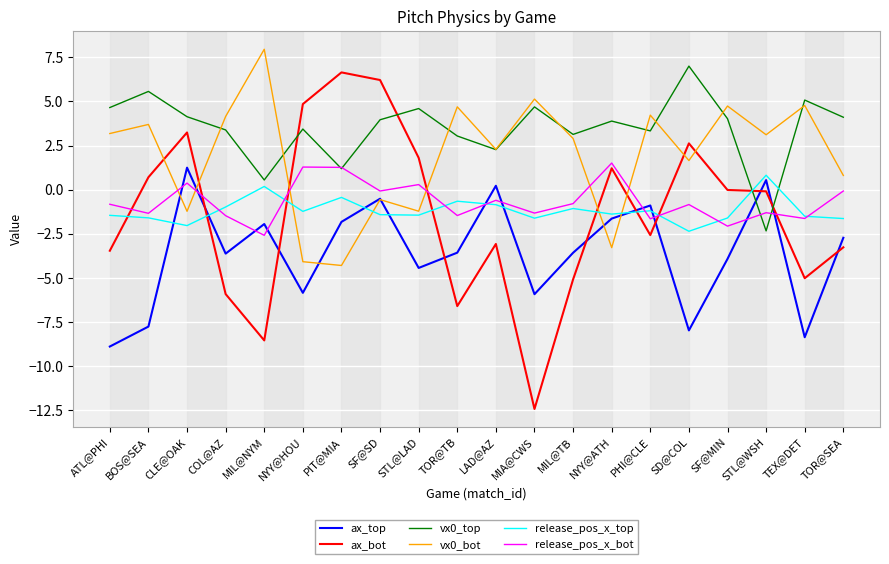

True or false: release_pos_x_top and ax_top cross at least once.

True